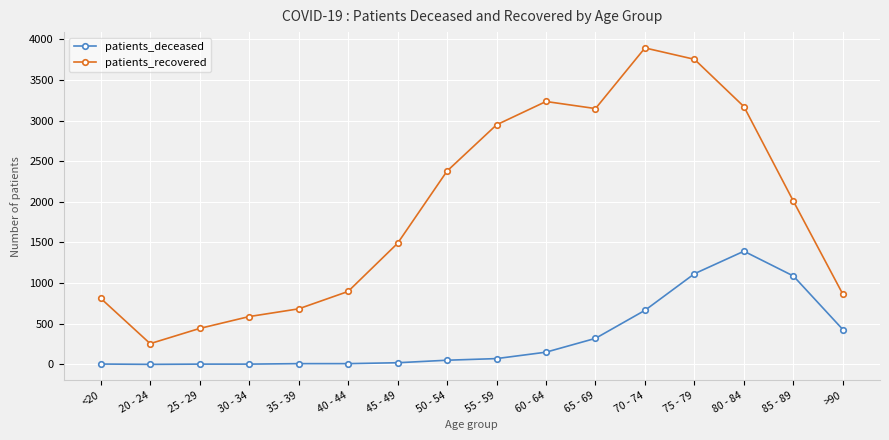

True or false: patients_deceased has a value of 1392 at 80 - 84.

True